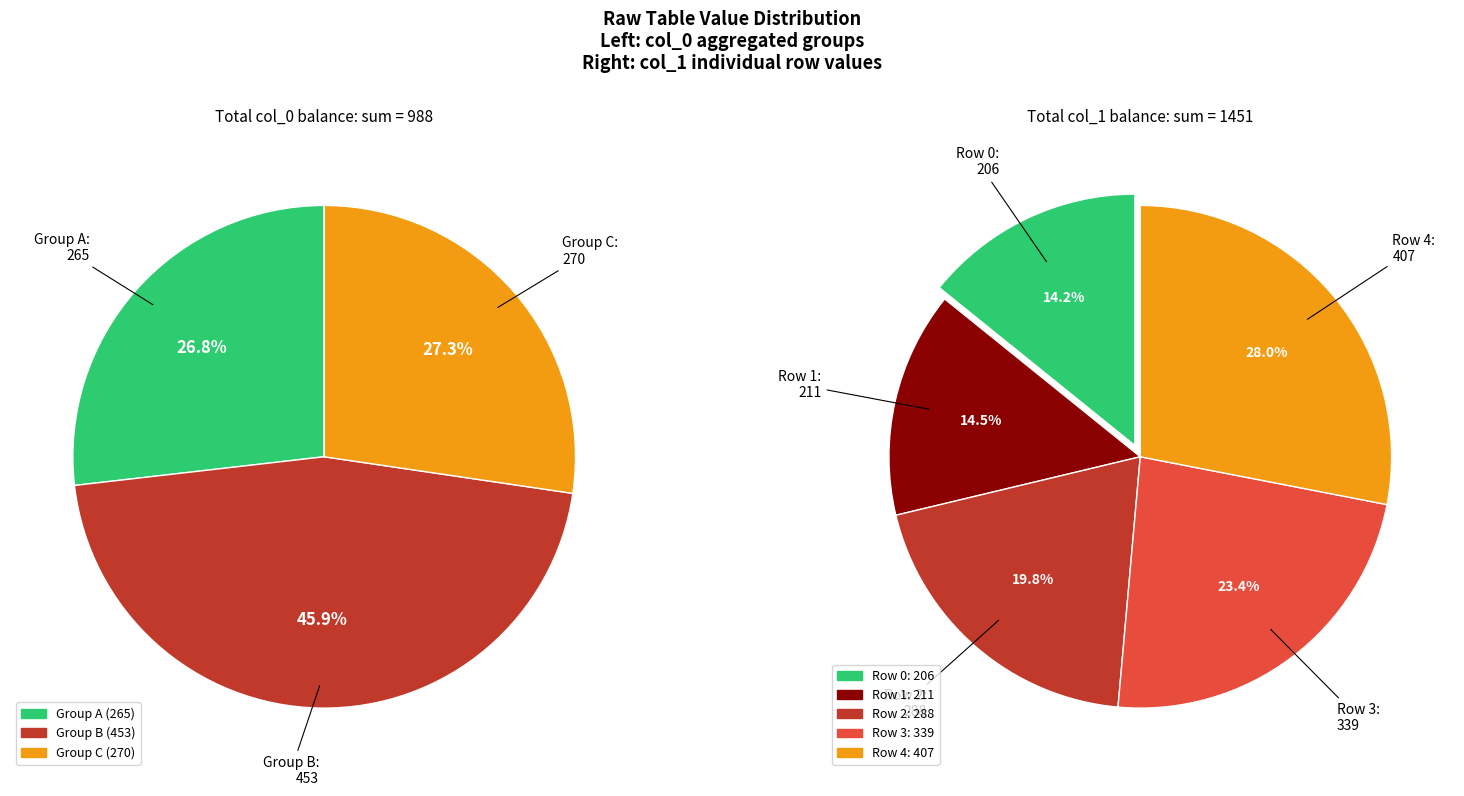

Is the sum of col_0=211 and col_0=171 greater than half?

No